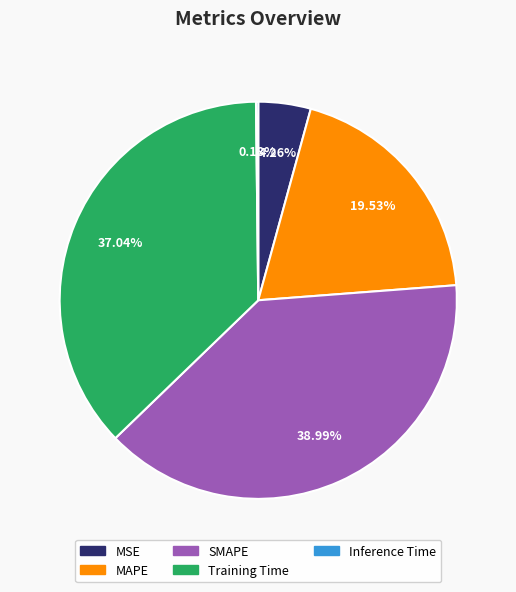

Approximately how many times larger is the value at Training Time compared to SMAPE?

0.9